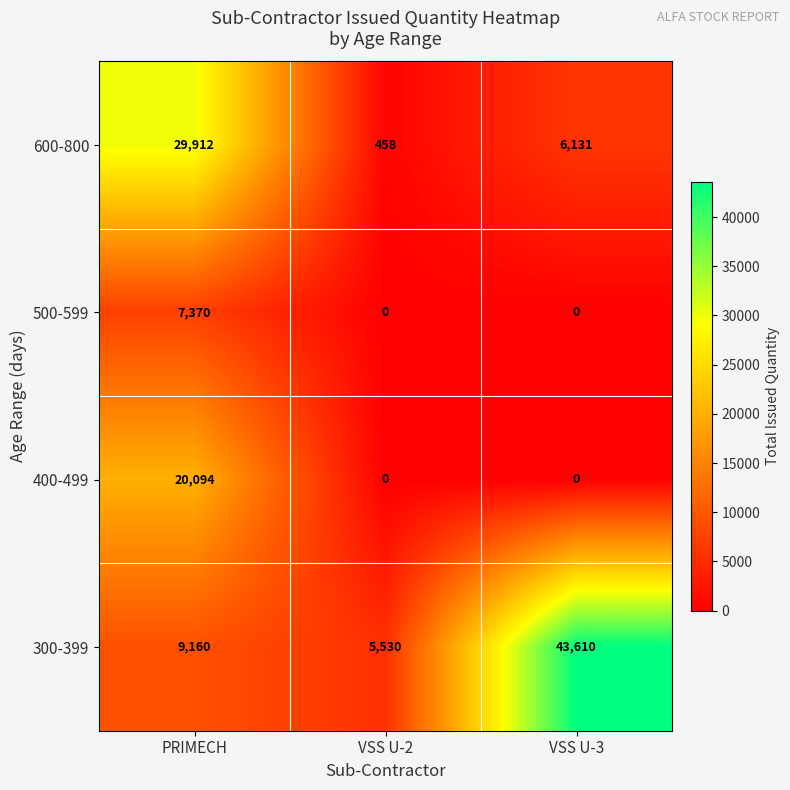

Which series has the largest total across all categories?

300-399